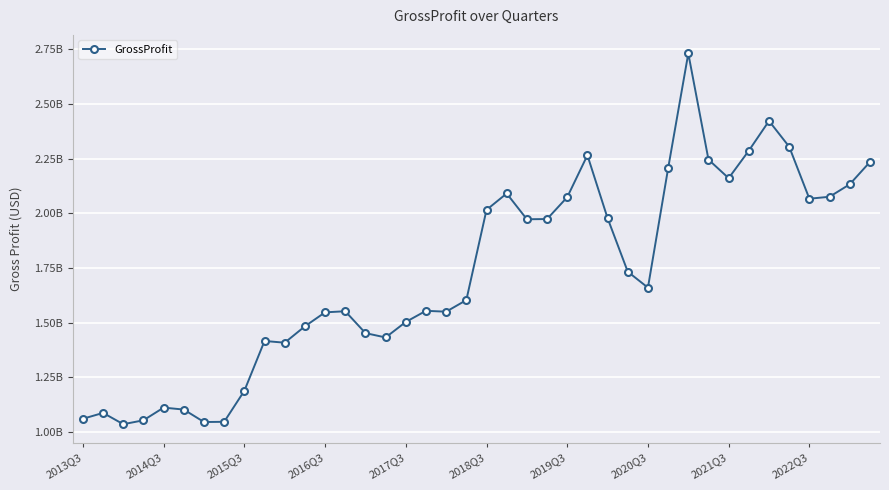

What is the difference between the second highest and second lowest values?

1378000000